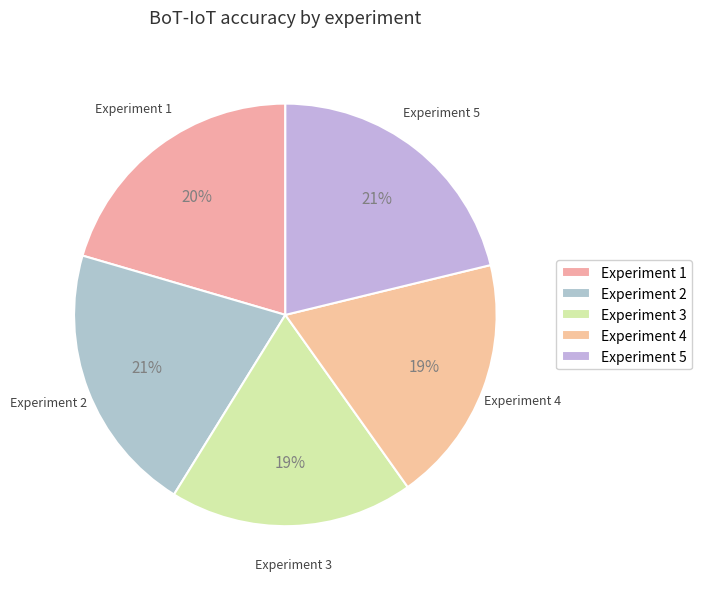

Does any single category account for the majority?

No